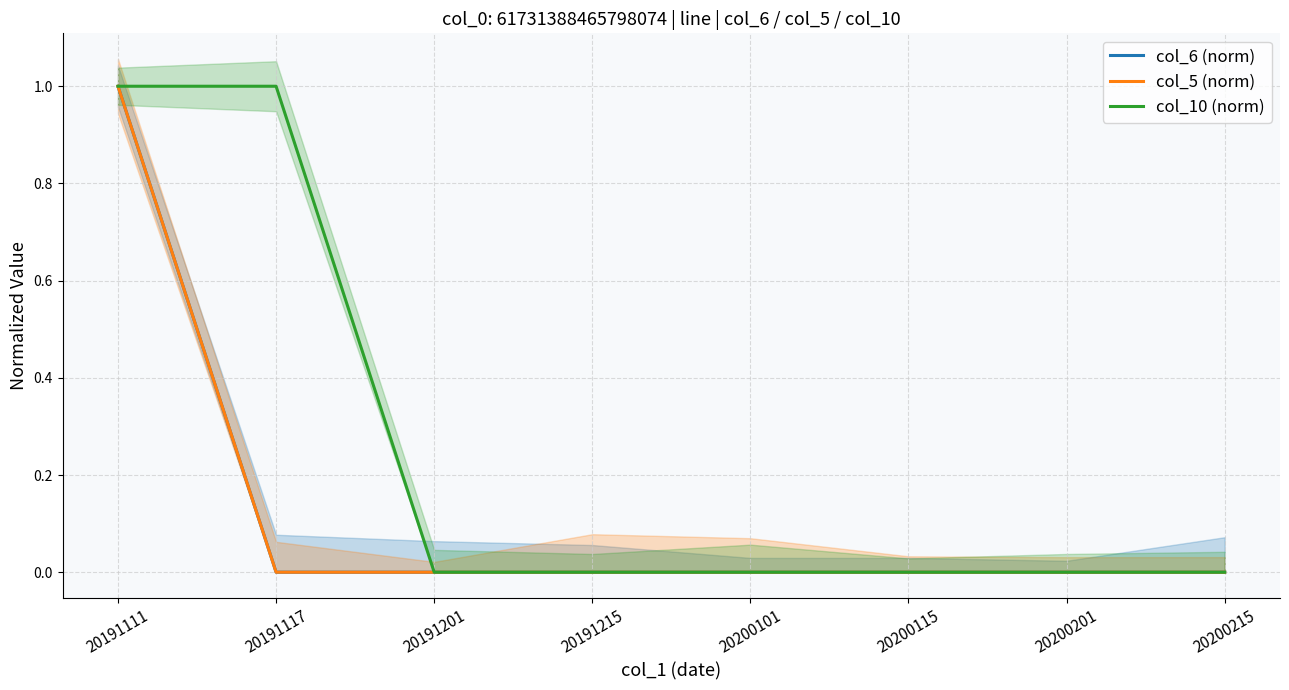

Between 20200201 and 20191215, which is larger?

20200201